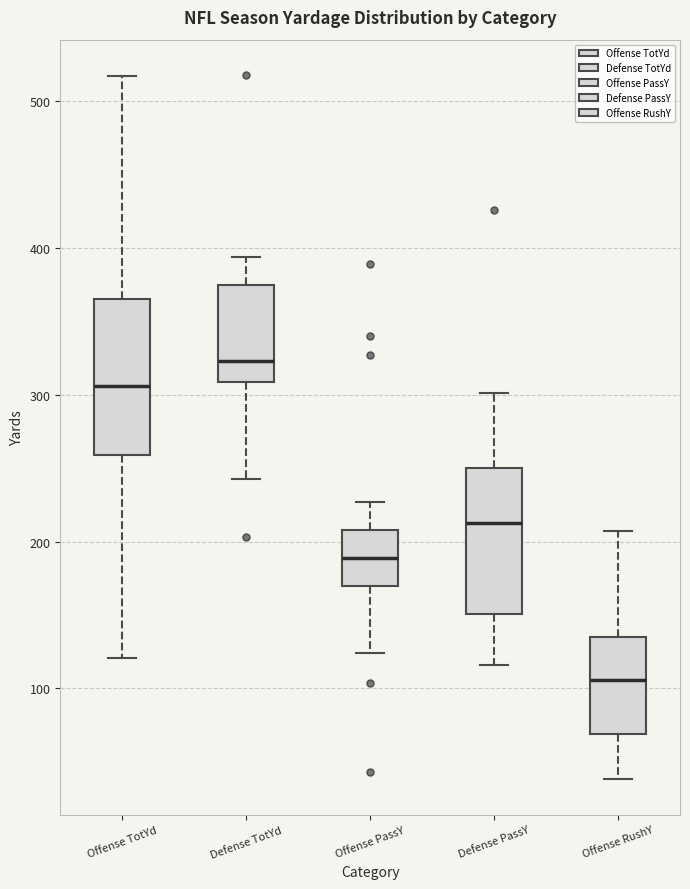

Reading left to right, read every box against the y-axis: the position of its median line, the range the box covers, and the ends of its whiskers. The values are not printed on the chart, so give them approximately, as read against the axis.

Offense TotYd: median 310, box 260 to 370, whiskers 120 to 520
Defense TotYd: median 320, box 310 to 380, whiskers 240 to 390
Offense PassY: median 190, box 170 to 210, whiskers 120 to 230
Defense PassY: median 210, box 150 to 250, whiskers 120 to 300
Offense RushY: median 110, box 70 to 140, whiskers 40 to 210